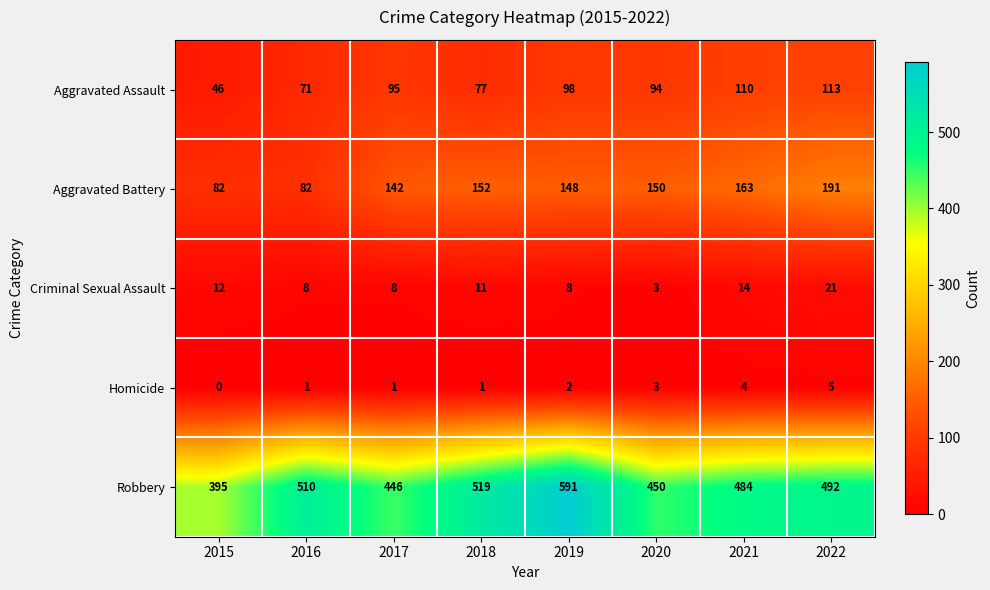

What is the average value of the Criminal Sexual Assault series?

11